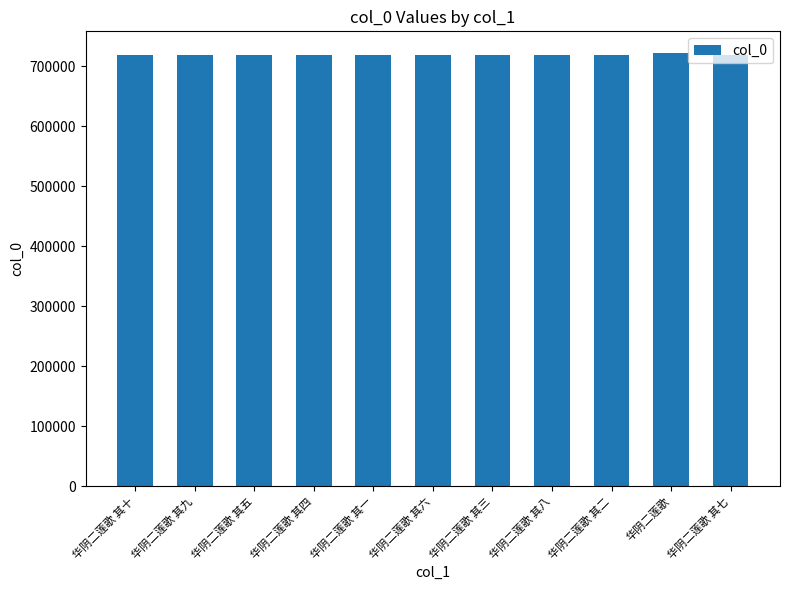

What is the difference between the maximum and minimum values?

4080